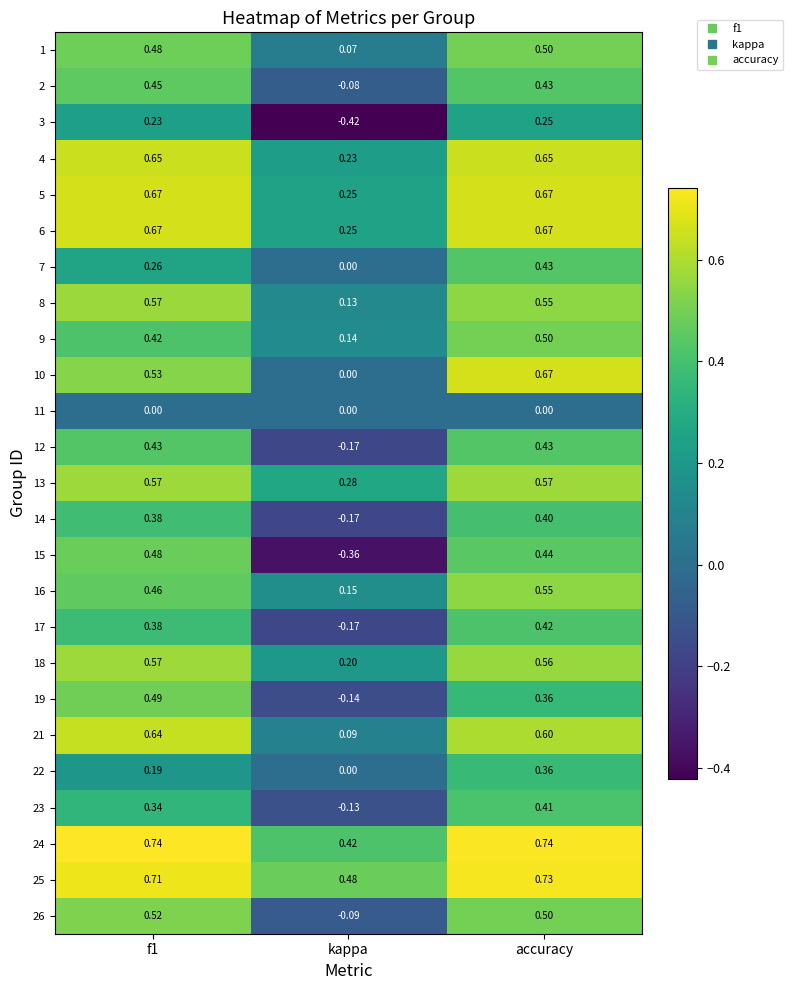

How many data points does each series have?

3